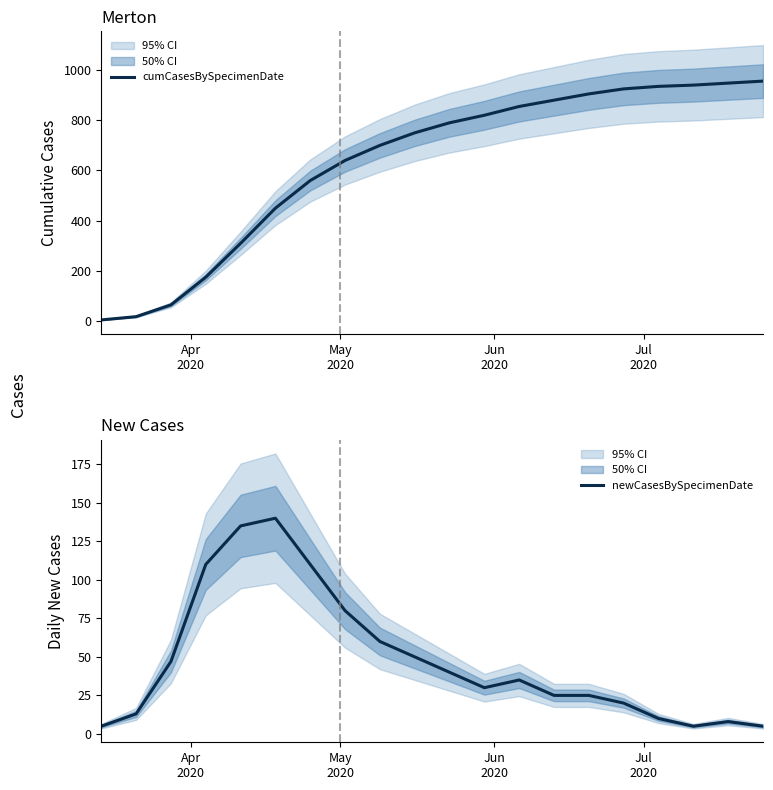

At how many categories does at least one series exceed 594?

13